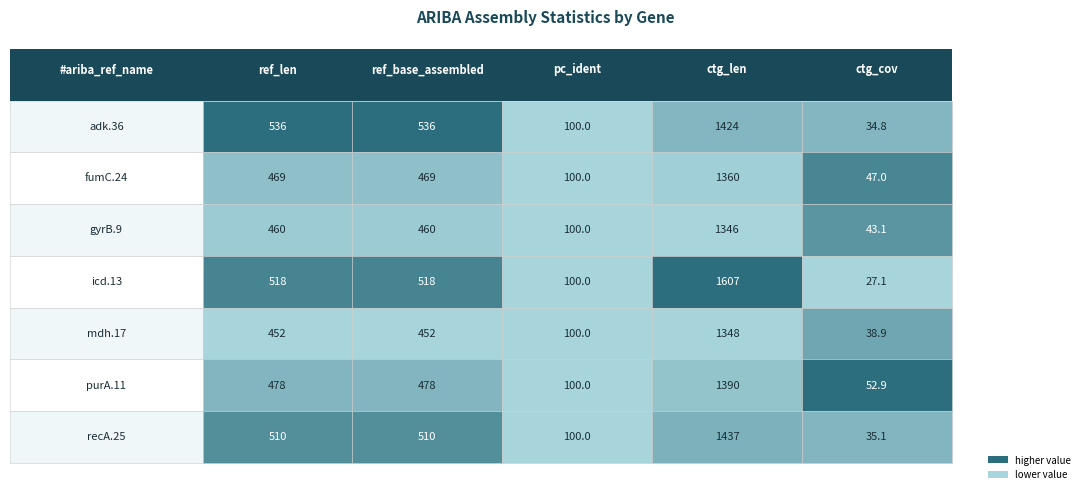

What is the sum of the icd.13 values at 0 and 3?

2125.0